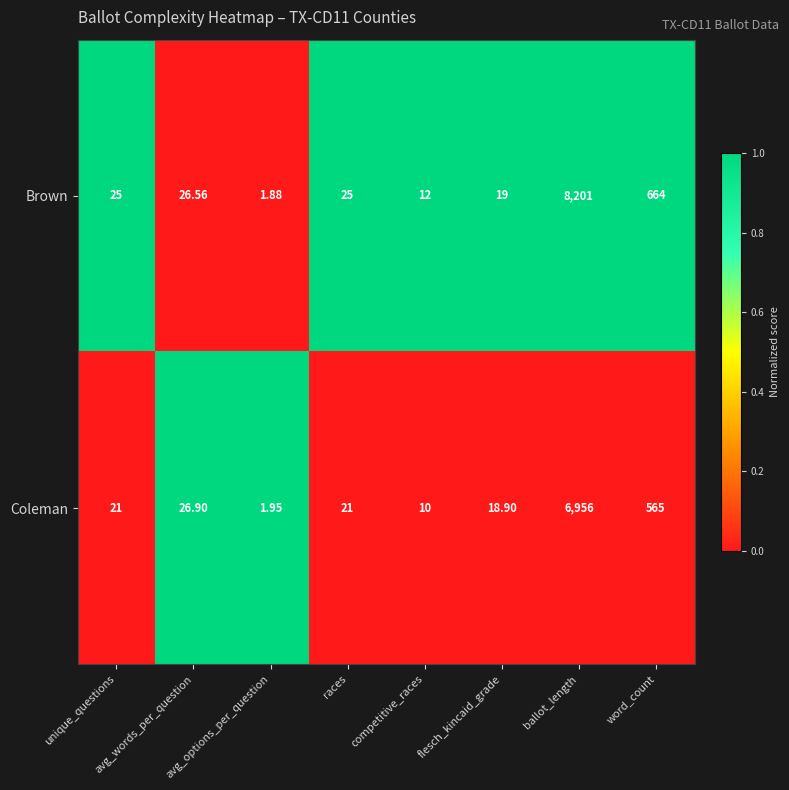

Which series has the largest range (max minus min)?

Brown